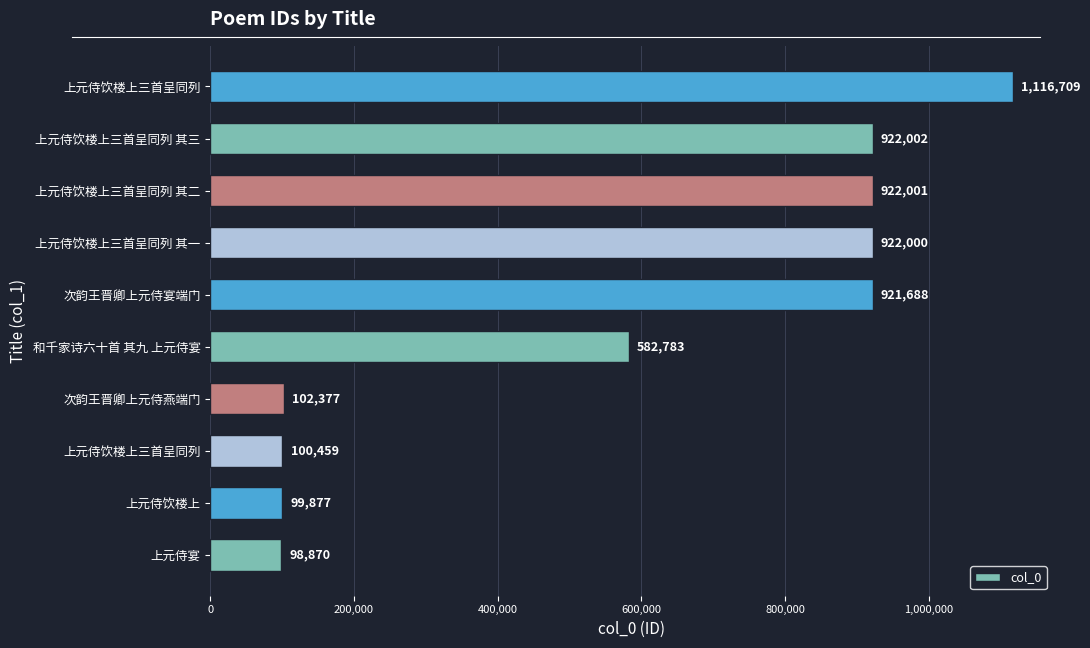

How many categories are shown in the chart?

10